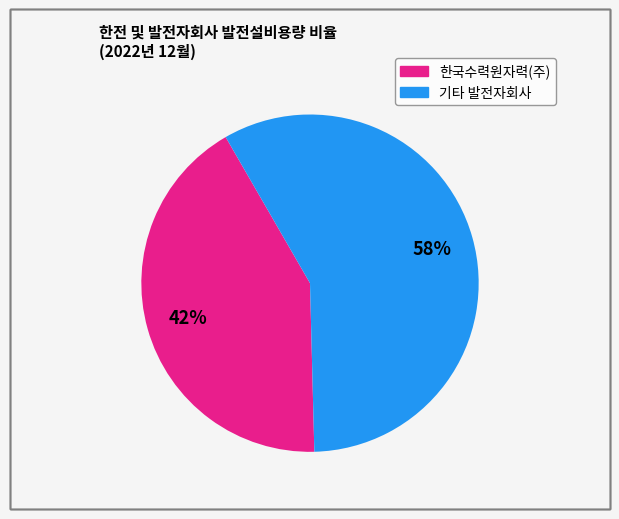

Is there a majority slice in this chart?

Yes